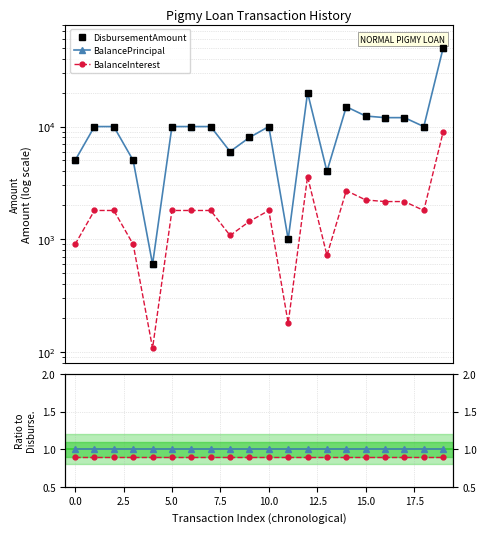

True or false: BalanceInterest (×5) and BalanceInterest intersect in this chart.

False